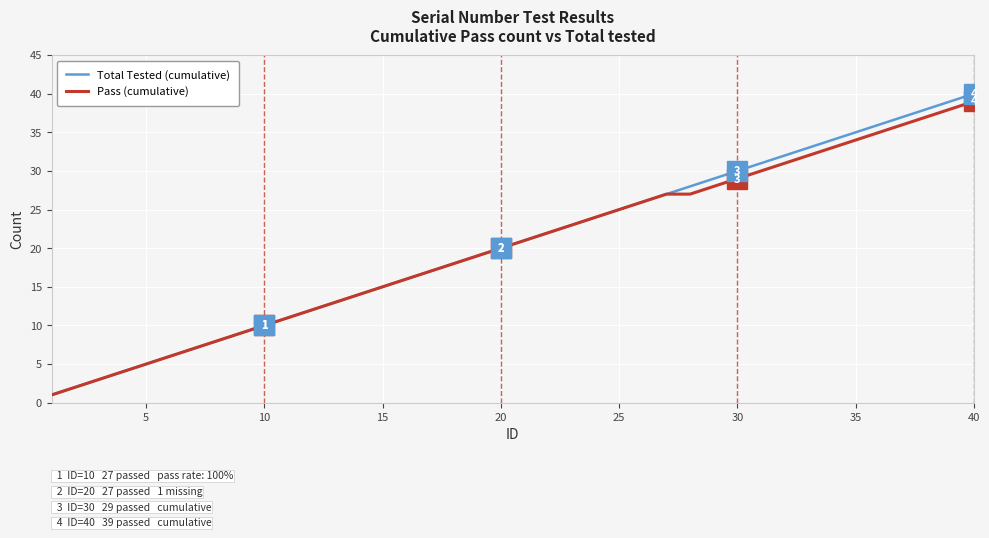

What is the greatest value displayed?

40